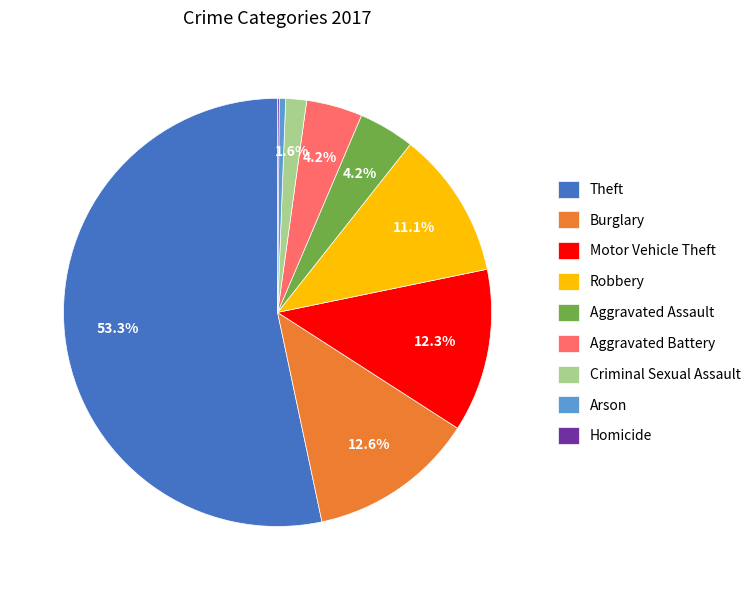

Is the sum of Criminal Sexual Assault and Aggravated Assault greater than half?

No